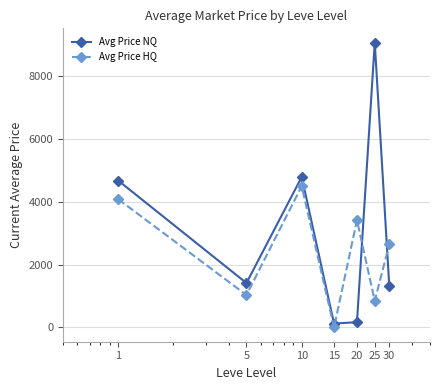

What are all the series names shown in the legend?

Avg Price NQ, Avg Price HQ